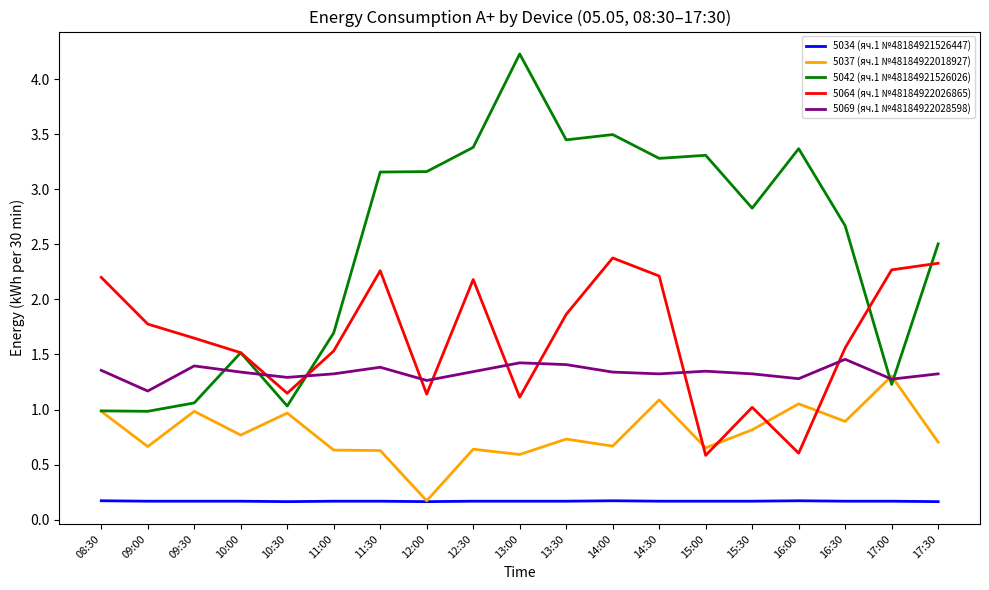

True or false: 5042 (яч.1 №48184921526026) has a value of 4.2 at 13:00.

True